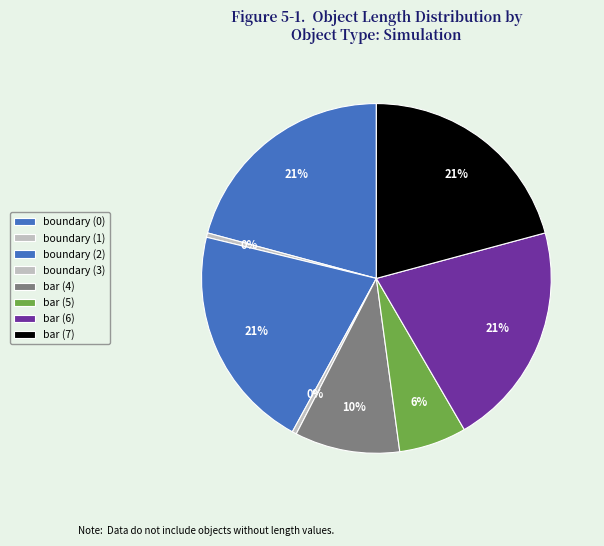

What is the smallest slice in the pie chart?

boundary (1)